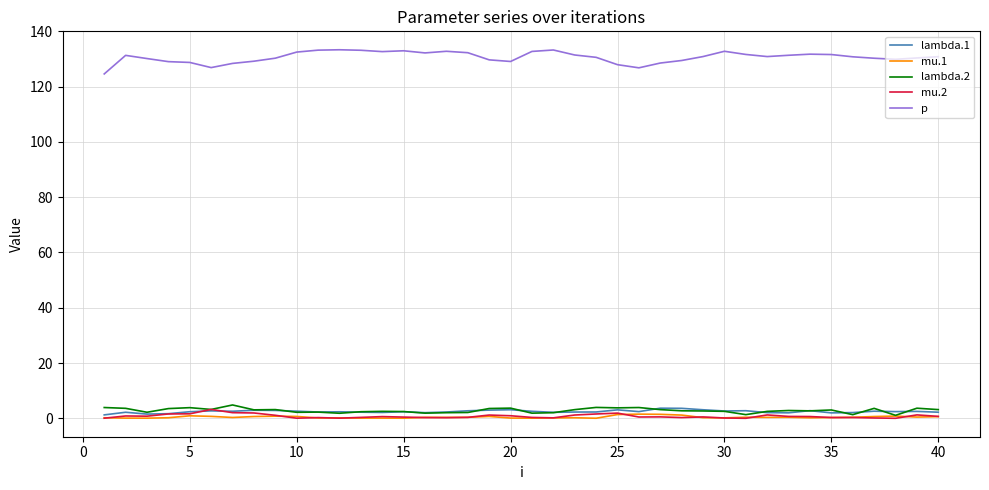

At how many categories does at least one series exceed 67?

40